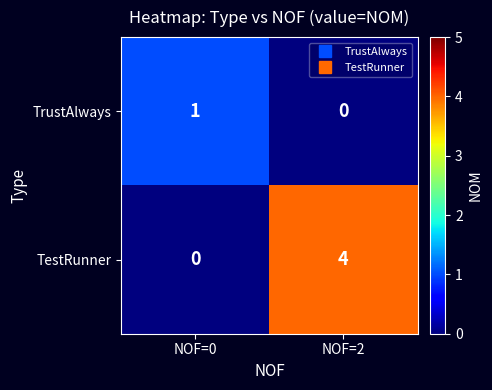

List the series in order of their overall mean, lowest first.

TrustAlways, TestRunner